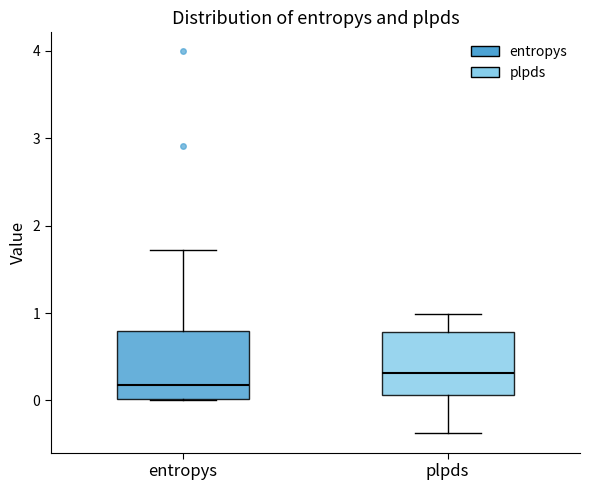

Reading left to right, transcribe this box plot: for each box, give where its median line is, the range the box spans, and where its two whiskers end, as read against the y-axis. The values are not printed on the chart, so give them approximately, as read against the axis.

entropys: median 0.2, box 0.0 to 0.8, whiskers 0.0 to 1.7
plpds: median 0.3, box 0.1 to 0.8, whiskers -0.4 to 1.0